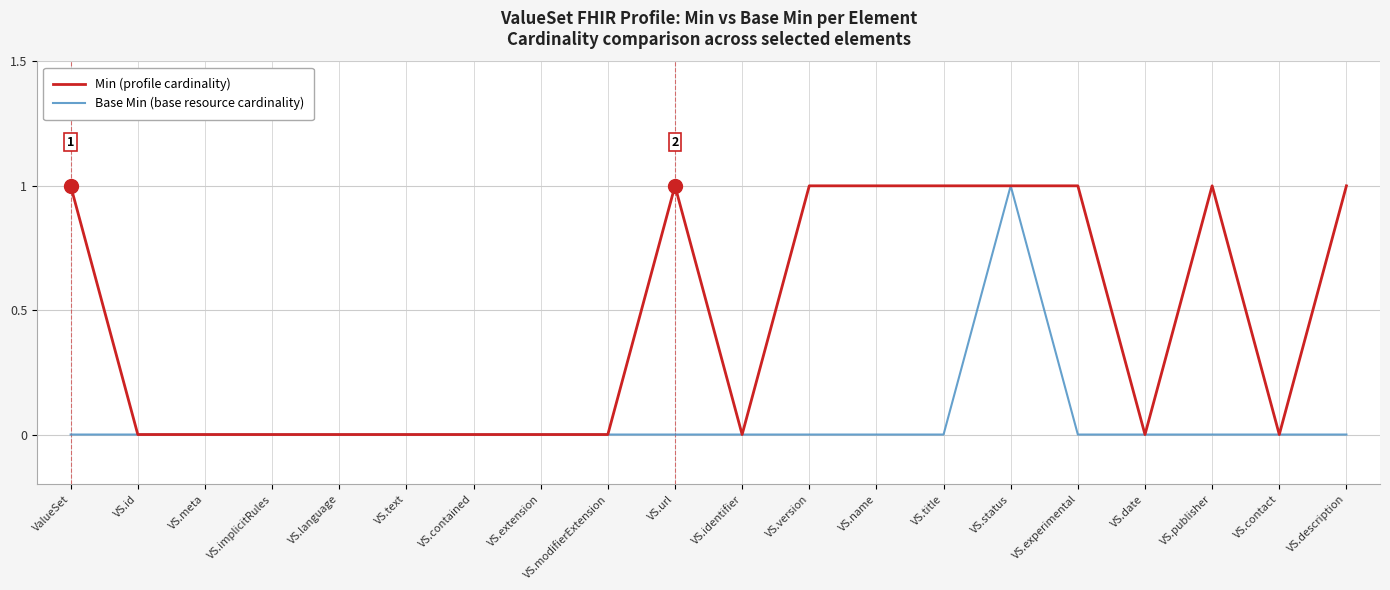

Which series changed the most between VS.id and VS.version?

Min (profile cardinality)